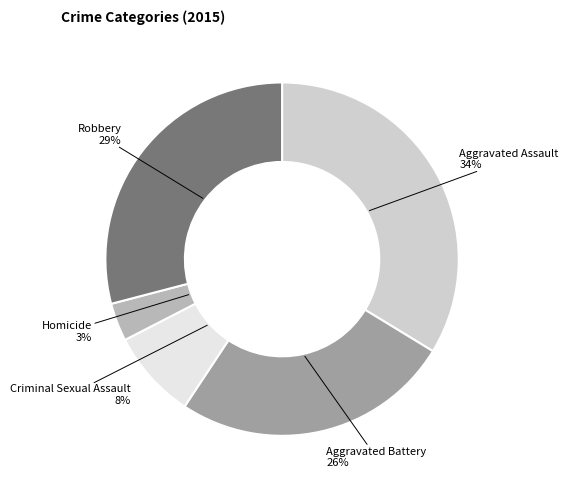

How many segments does this pie chart have?

5